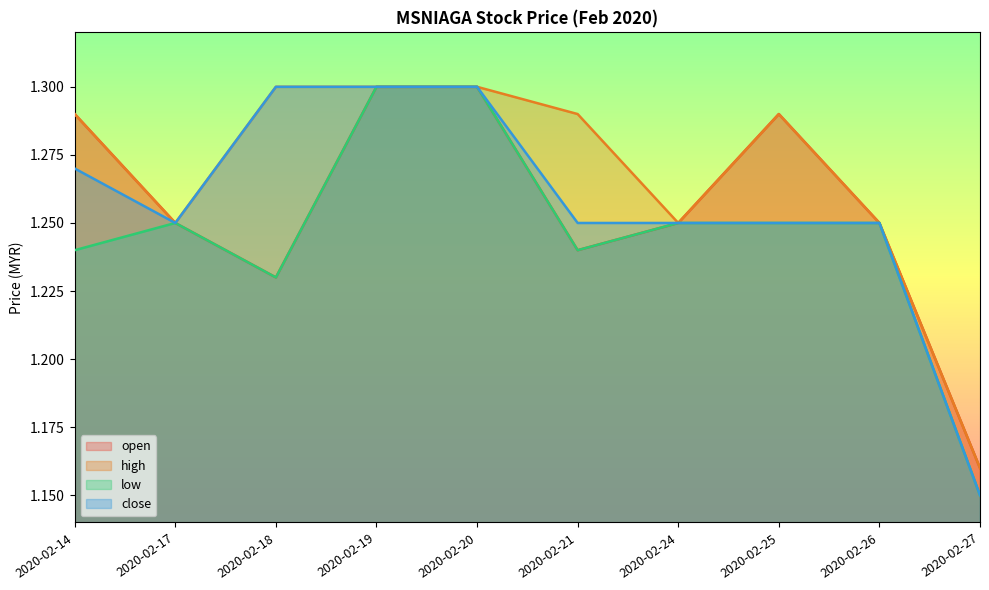

Is it true that close equals 1.3 at 2020-02-20?

True